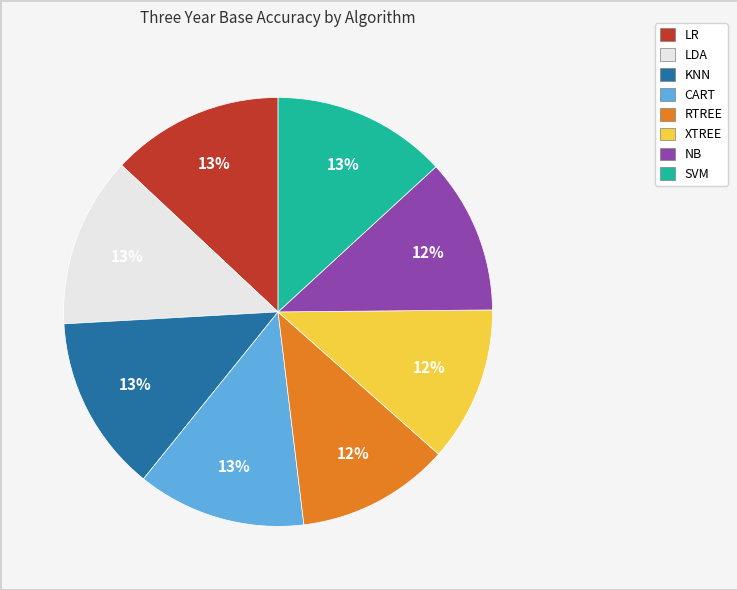

True or false: NB accounts for 1% of the total.

False